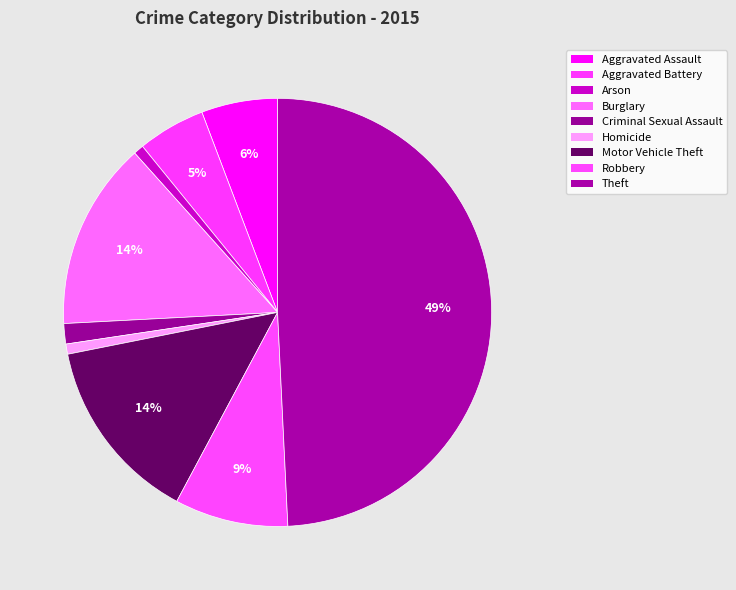

Rank the categories by value from lowest to highest.

Arson, Homicide, Criminal Sexual Assault, Aggravated Battery, Aggravated Assault, Robbery, Motor Vehicle Theft, Burglary, Theft